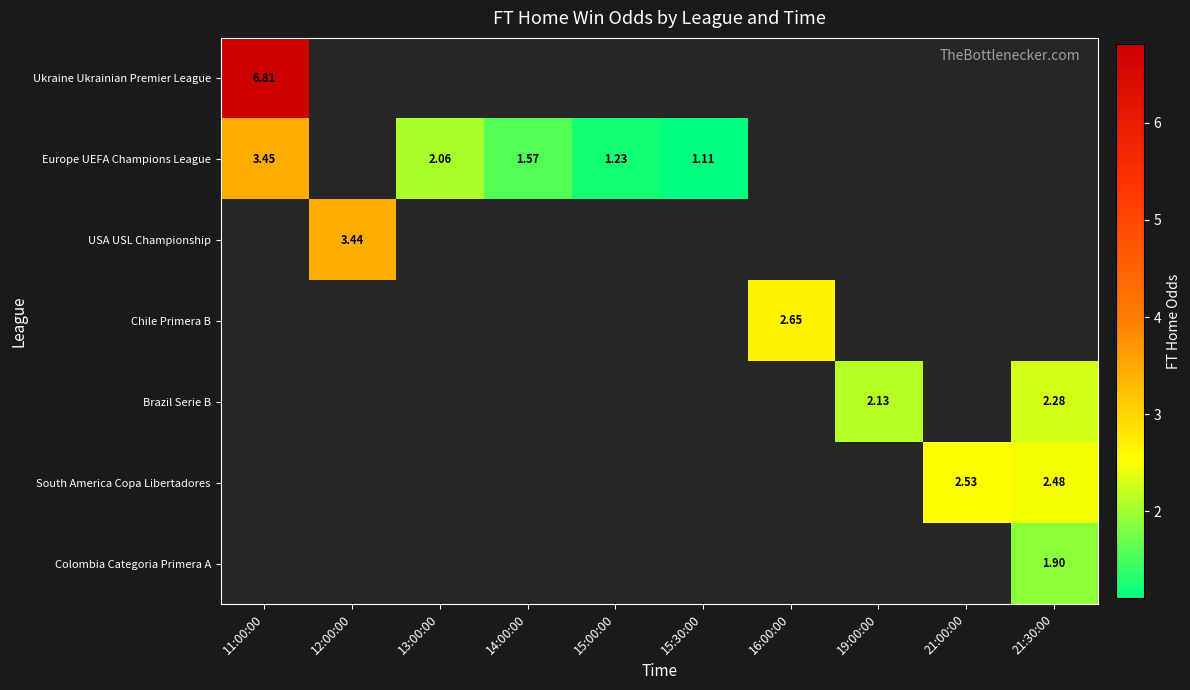

At which category does the chart reach its peak across all series?

11:00:00